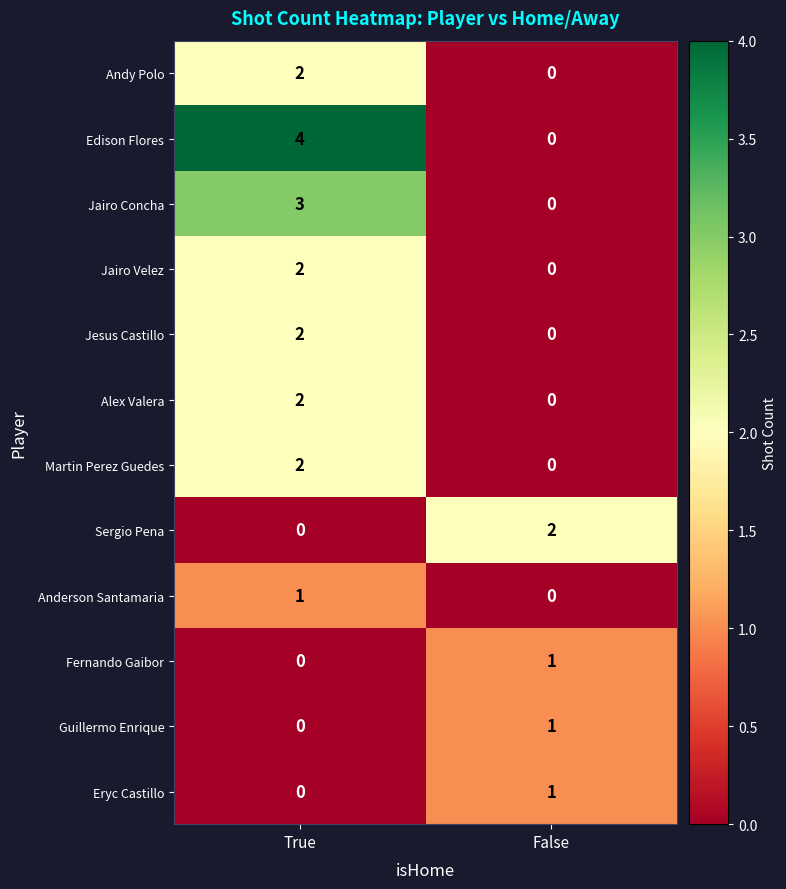

What is the difference between the highest and lowest values at True?

4